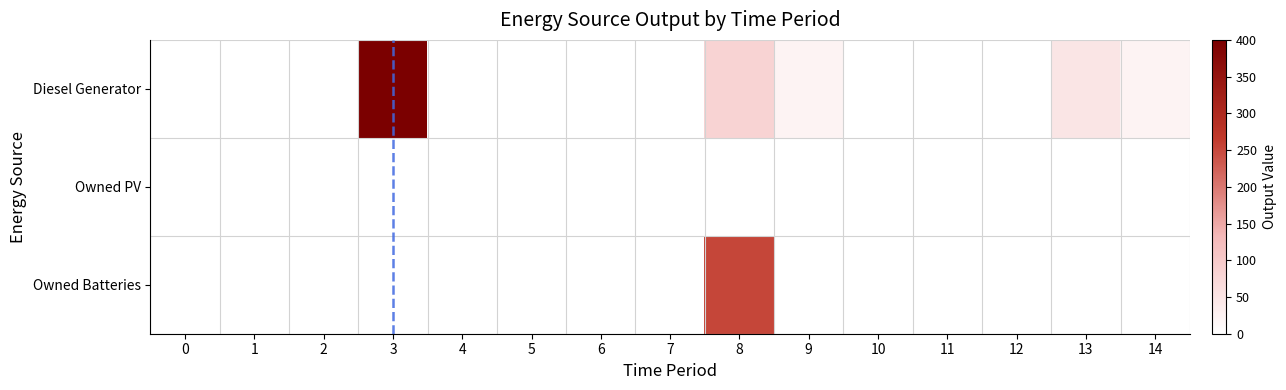

The Owned Batteries series shows 89 at 14. True or false?

False